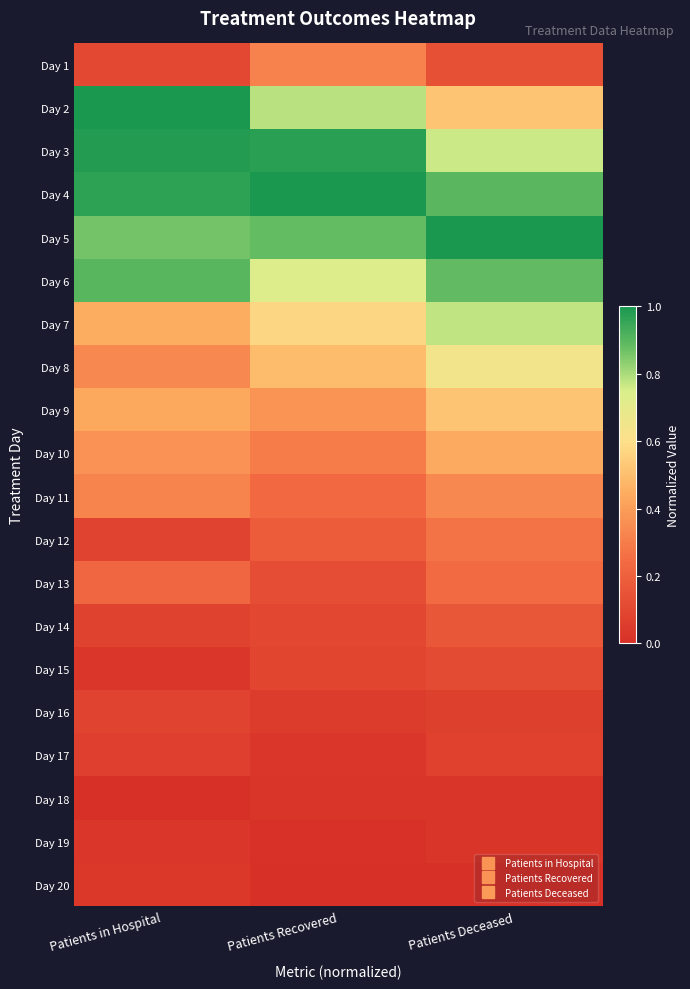

What is the difference between the highest and lowest values at Patients in Hospital?

1.0